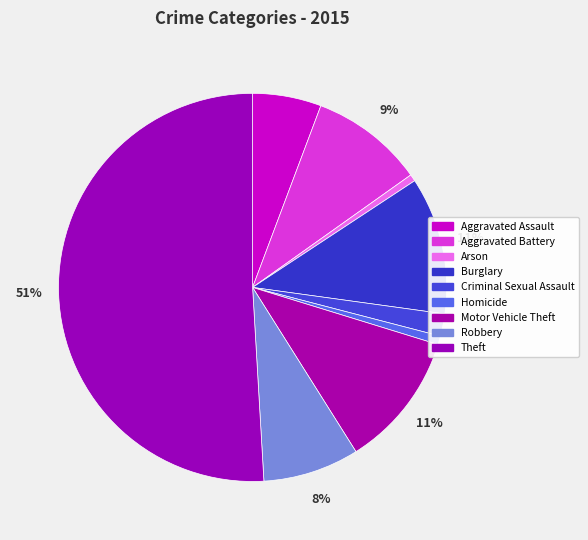

How many slices are in this pie chart?

9